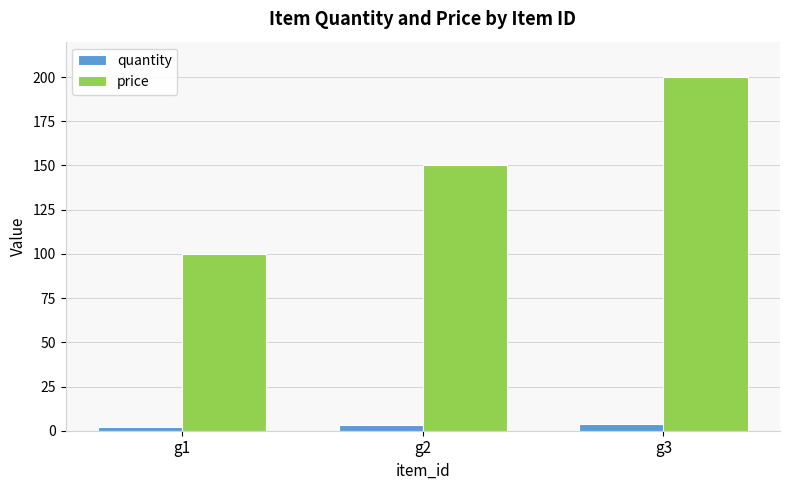

Rank the series by their average value, from highest to lowest.

price, quantity